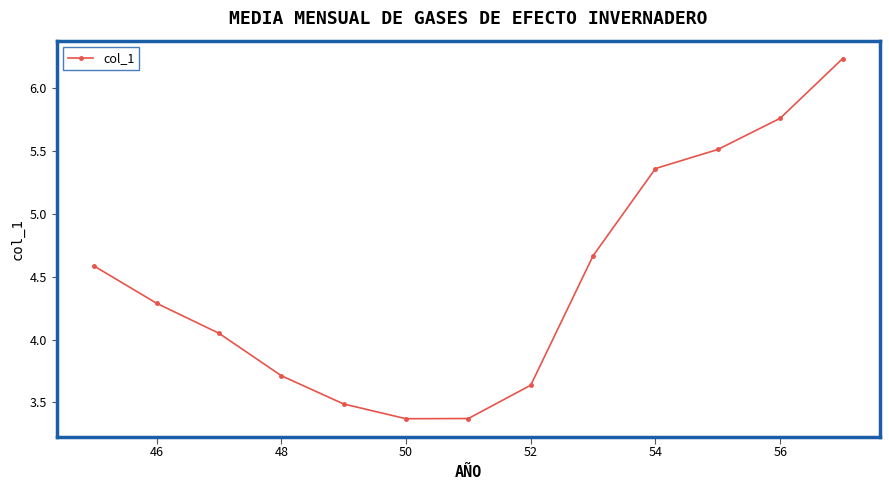

What is the smallest value displayed?

3.4